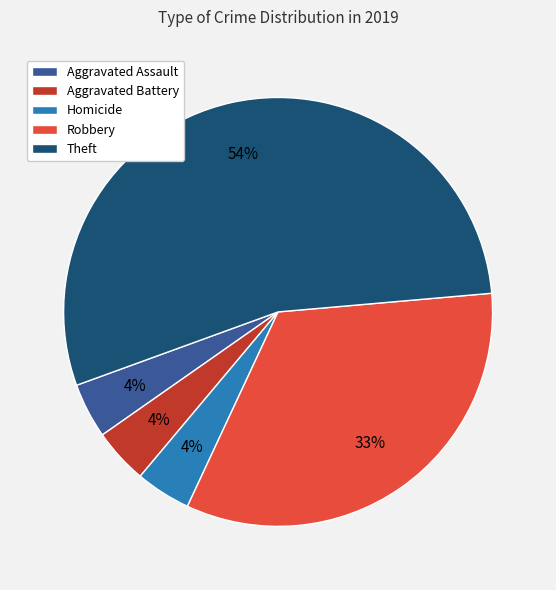

To the nearest percent, what is the average slice percentage?

20%